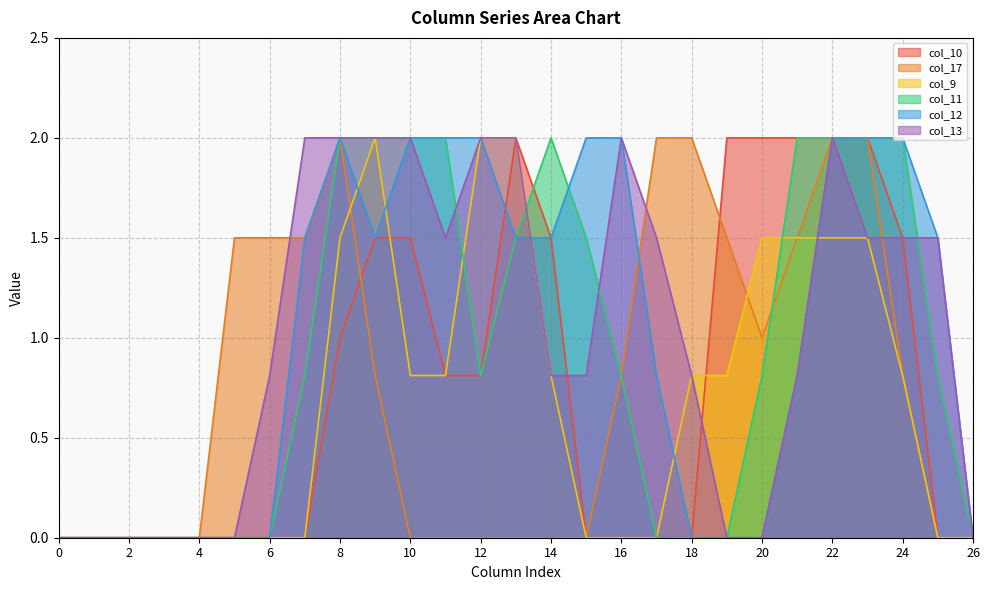

Where is col_11 nearest to the value 1?

7